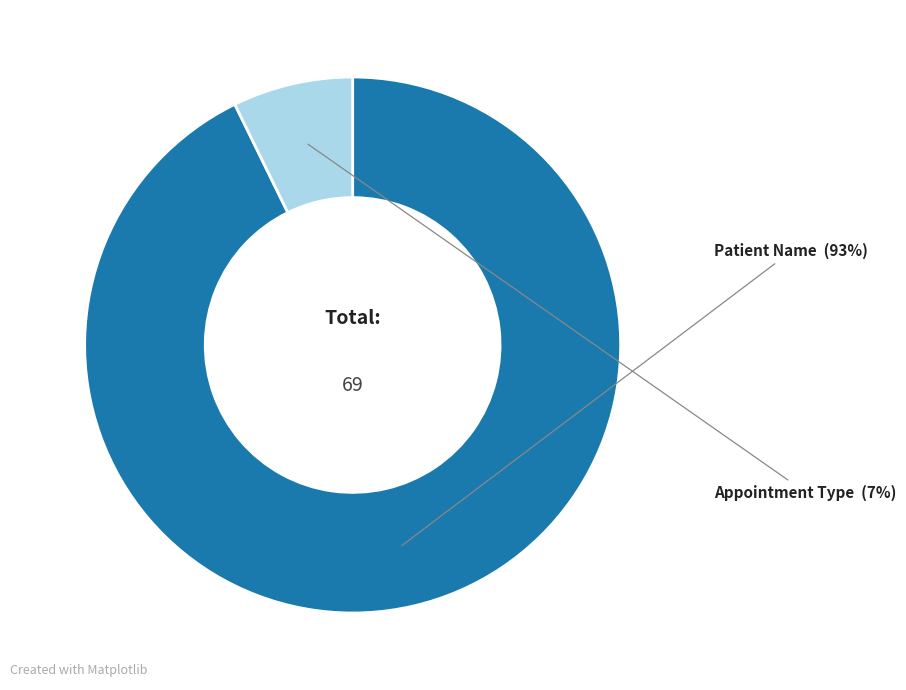

Is there a majority slice in this chart?

Yes